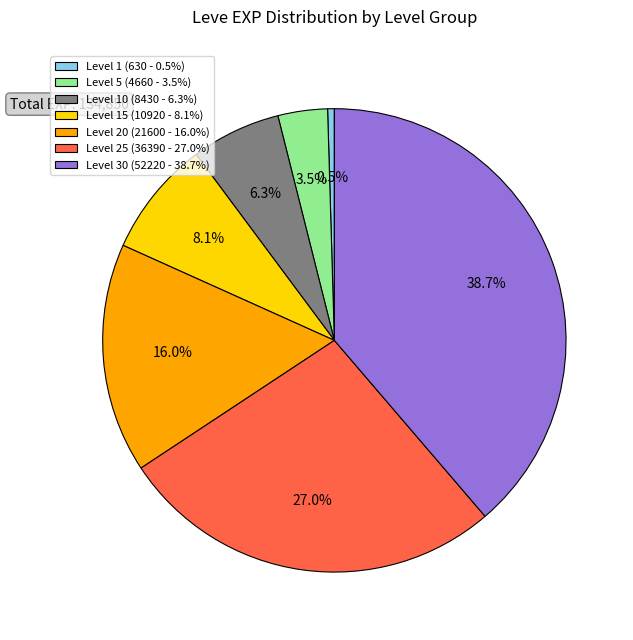

Is Level 1 (630 - 0.5%) the majority of the pie?

No